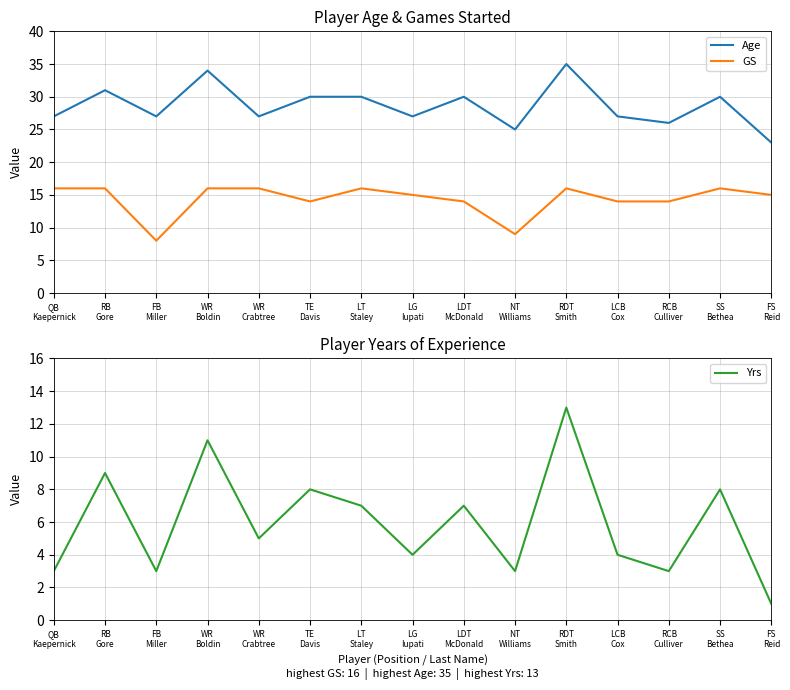

What position from the left is FB
Miller?

3